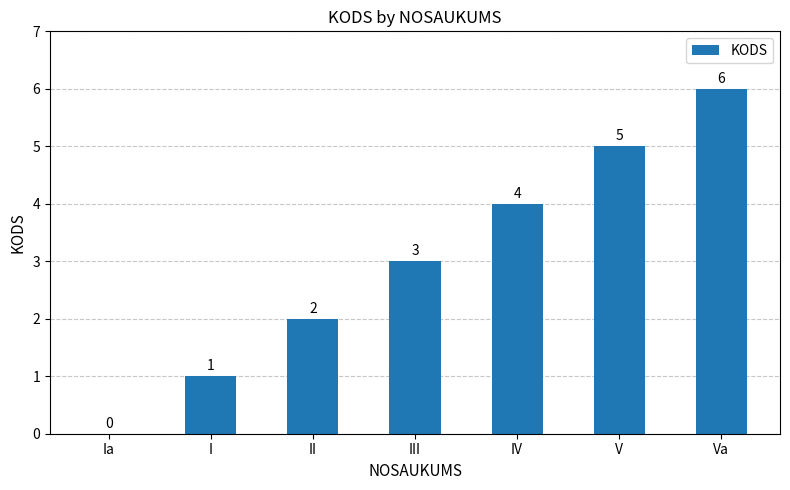

Are the bars horizontal?

No